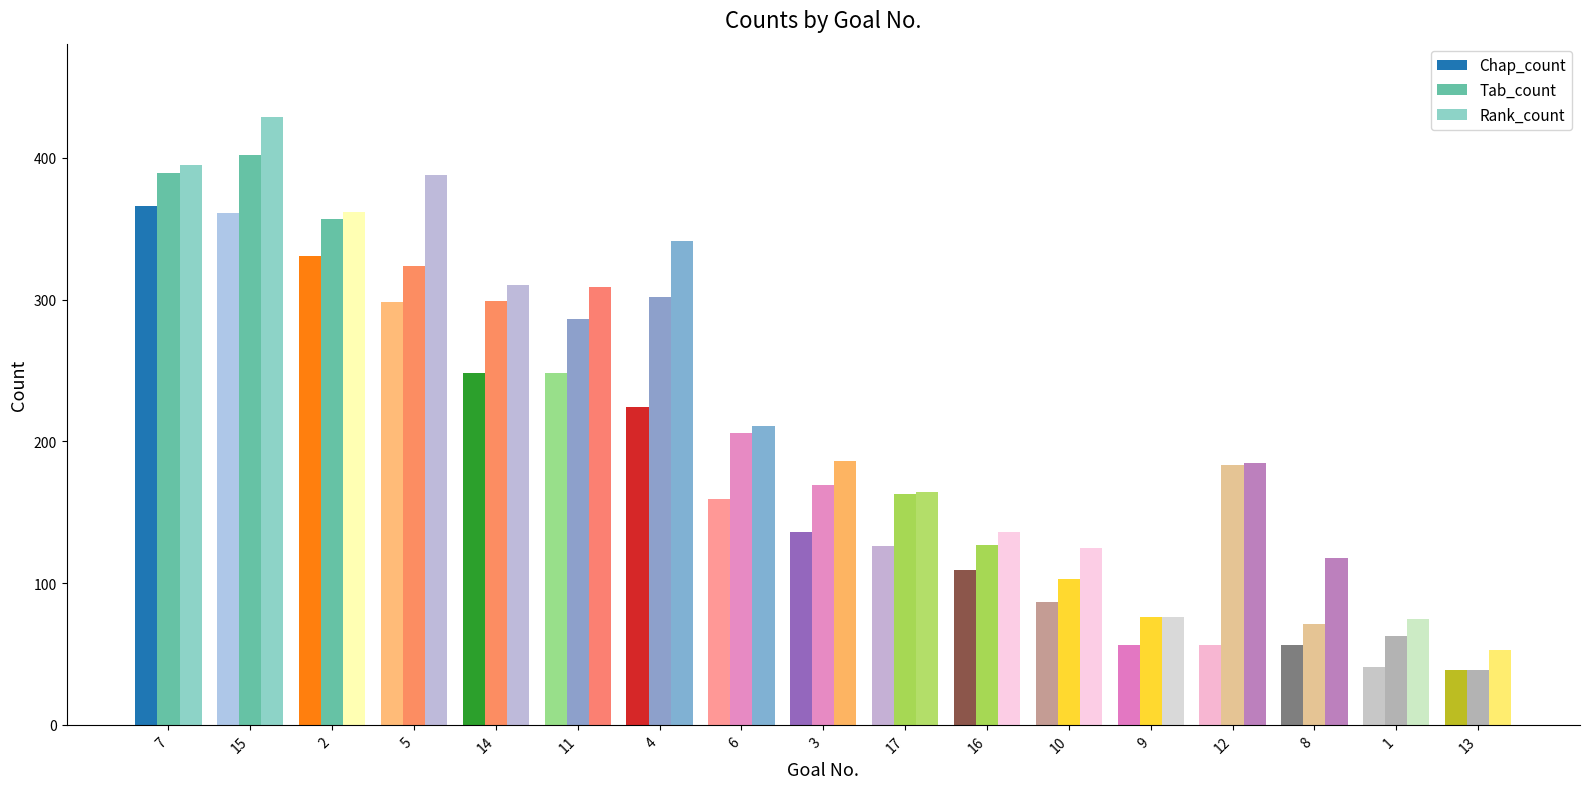

At which category is the sum across all series the highest?

15